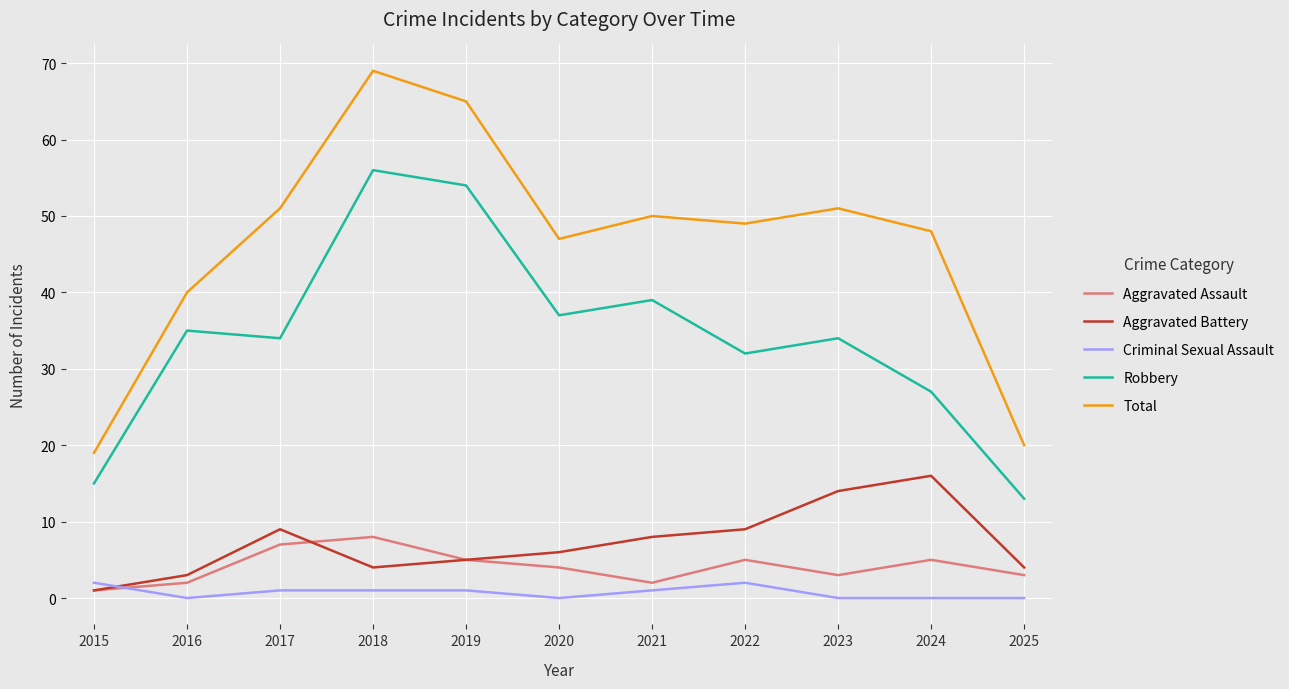

The value of Aggravated Battery at 2025 is 4. True or false?

True